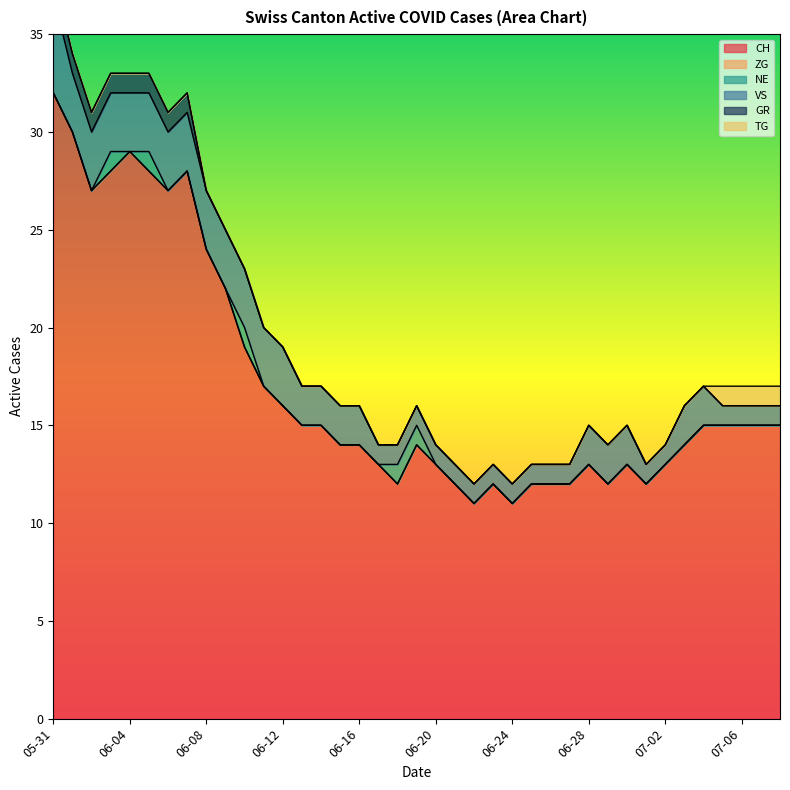

Is the value of TG at 2020-06-16 greater than the value of NE at 2020-06-20?

No